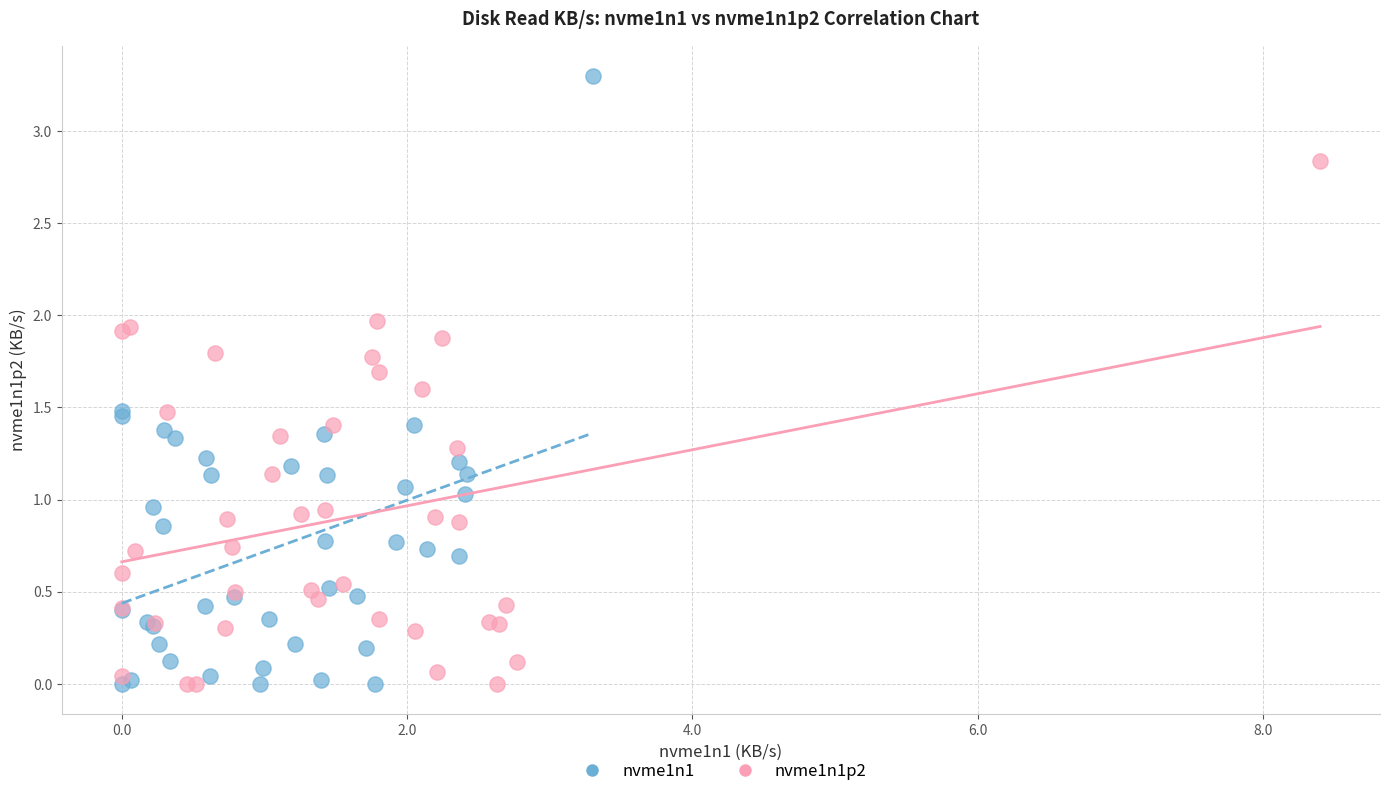

What are all the series names shown in the legend?

nvme1n1, nvme1n1p2